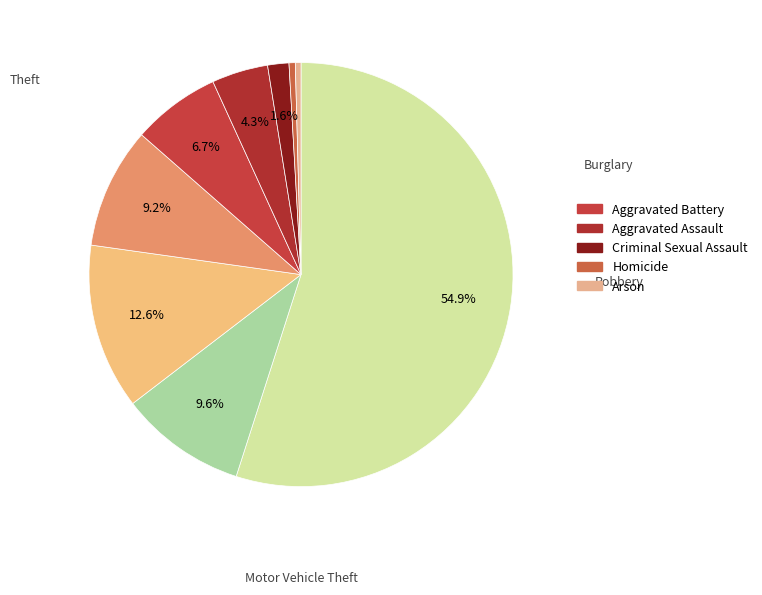

What is the smallest slice in the pie chart?

Arson